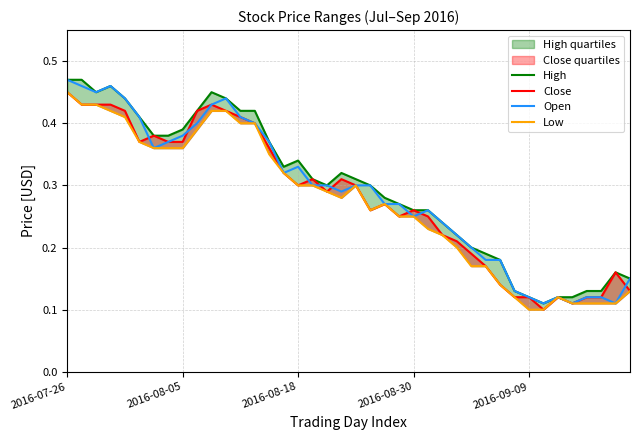

True or false: Close and Low intersect in this chart.

False